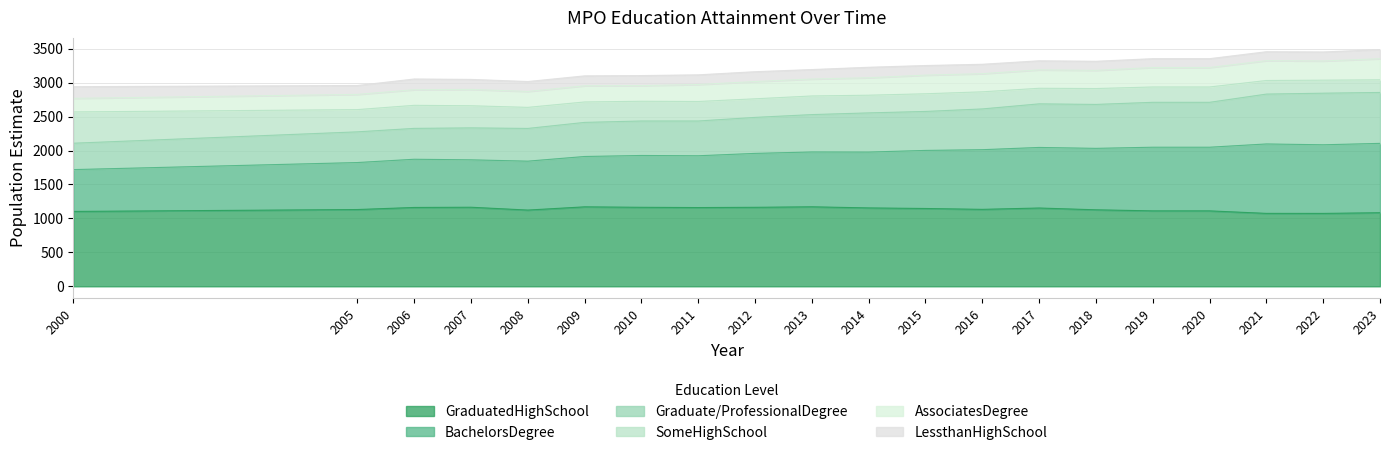

True or false: GraduatedHighSchool has a value of 1457.1 at 2000.

False